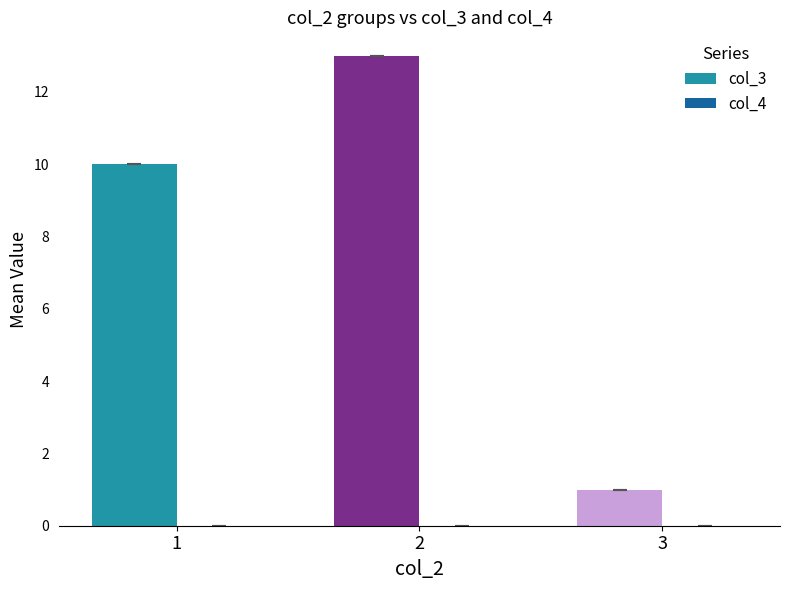

How many data points does each series have?

3